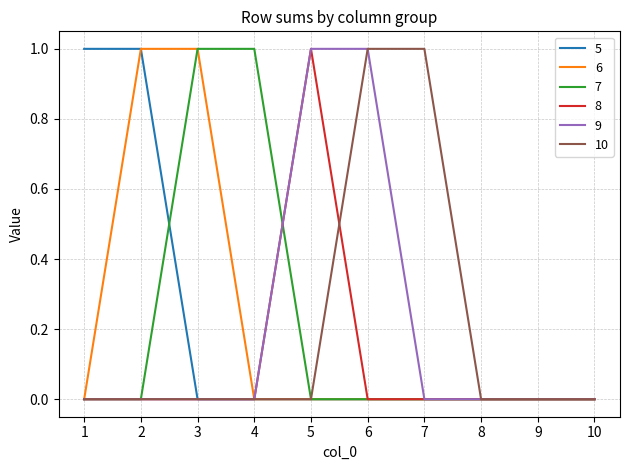

Reading left to right, transcribe all the data shown in this chart.

5: 1=1	2=1	3=0	4=0	5=0	6=0	7=0	8=0	9=0	10=0
6: 1=0	2=1	3=1	4=0	5=0	6=0	7=0	8=0	9=0	10=0
7: 1=0	2=0	3=1	4=1	5=0	6=0	7=0	8=0	9=0	10=0
8: 1=0	2=0	3=0	4=0	5=1	6=0	7=0	8=0	9=0	10=0
9: 1=0	2=0	3=0	4=0	5=1	6=1	7=0	8=0	9=0	10=0
10: 1=0	2=0	3=0	4=0	5=0	6=1	7=1	8=0	9=0	10=0